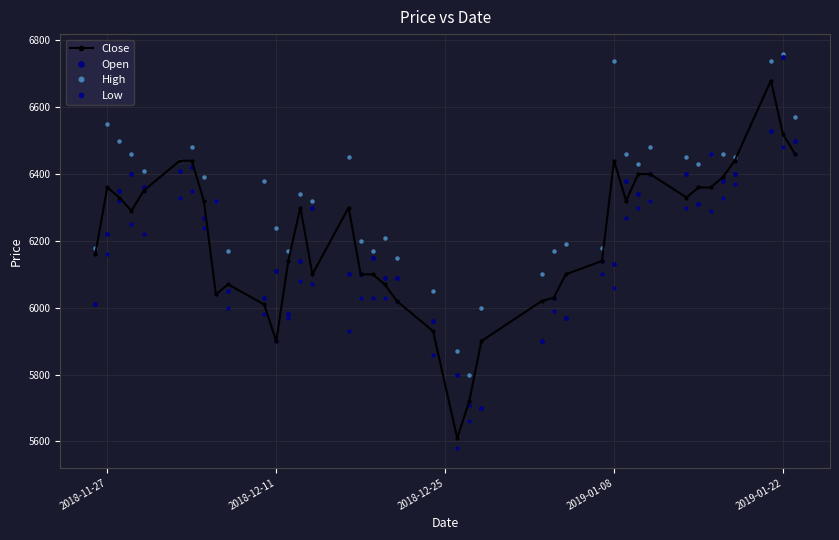

True or false: Low and Close intersect in this chart.

False